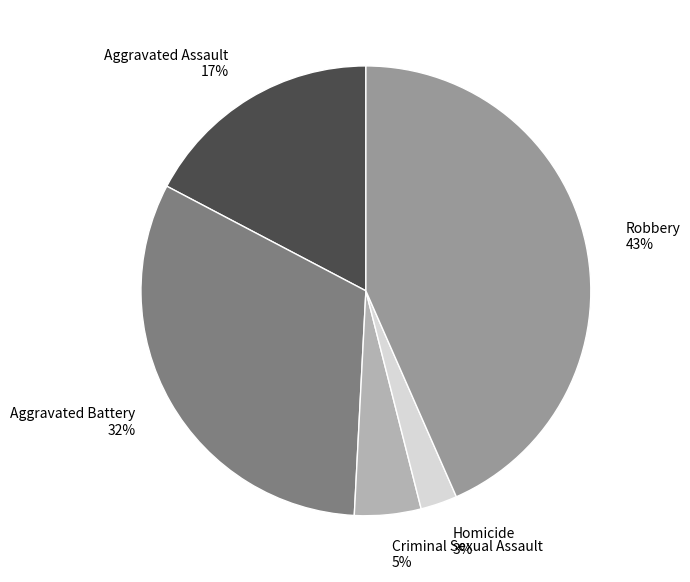

Between Criminal Sexual Assault and Aggravated Battery, which is larger?

Aggravated Battery